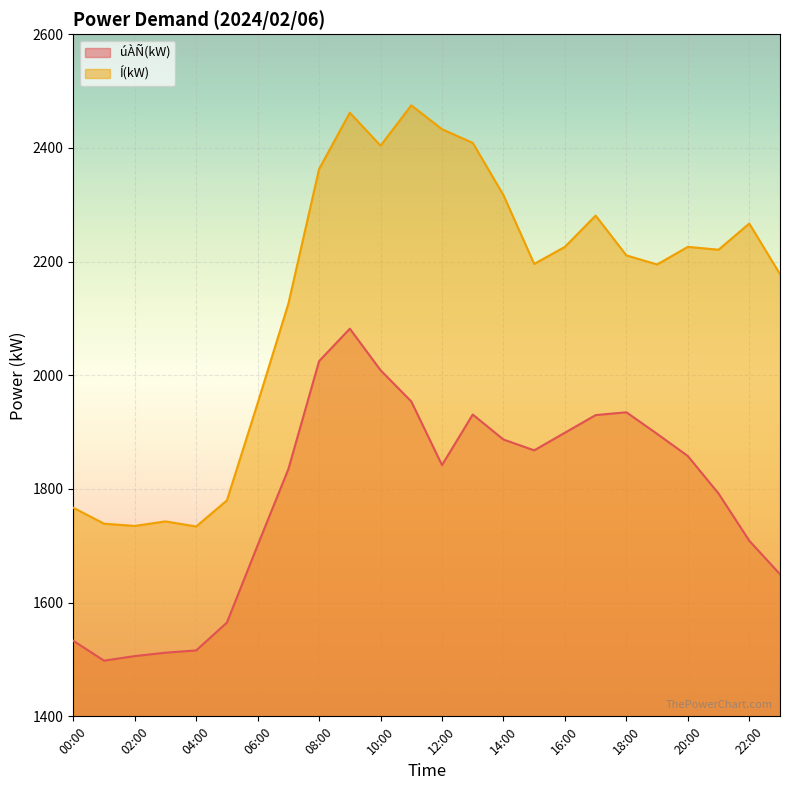

What position from the left is 16:00?

17